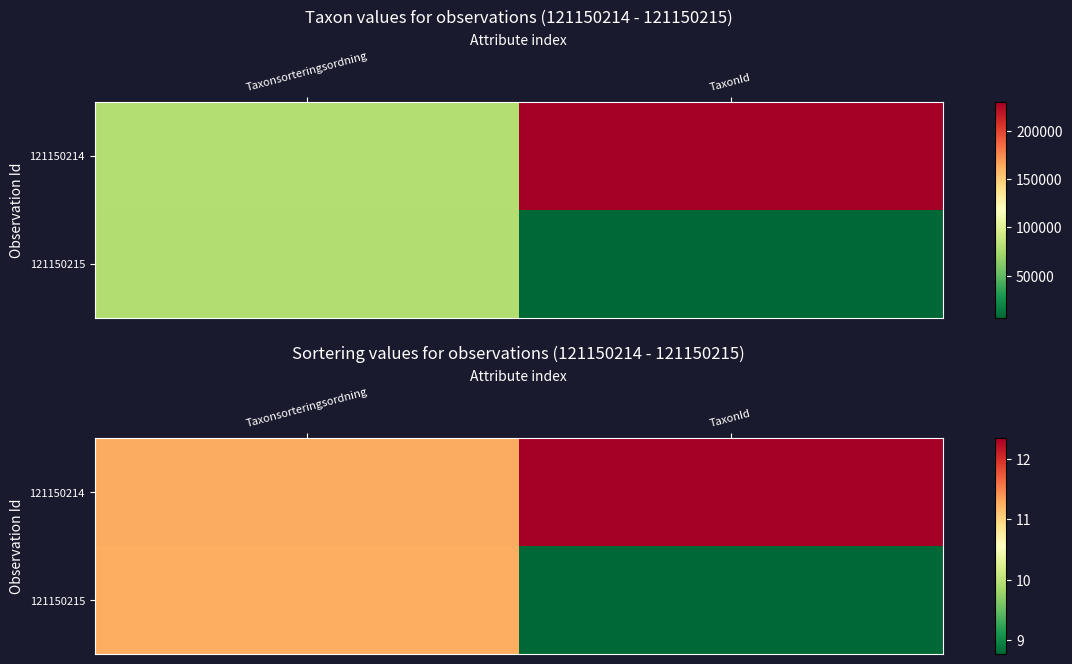

What is the approximate value of 121150214 at Taxonsorteringsordning?

11.3